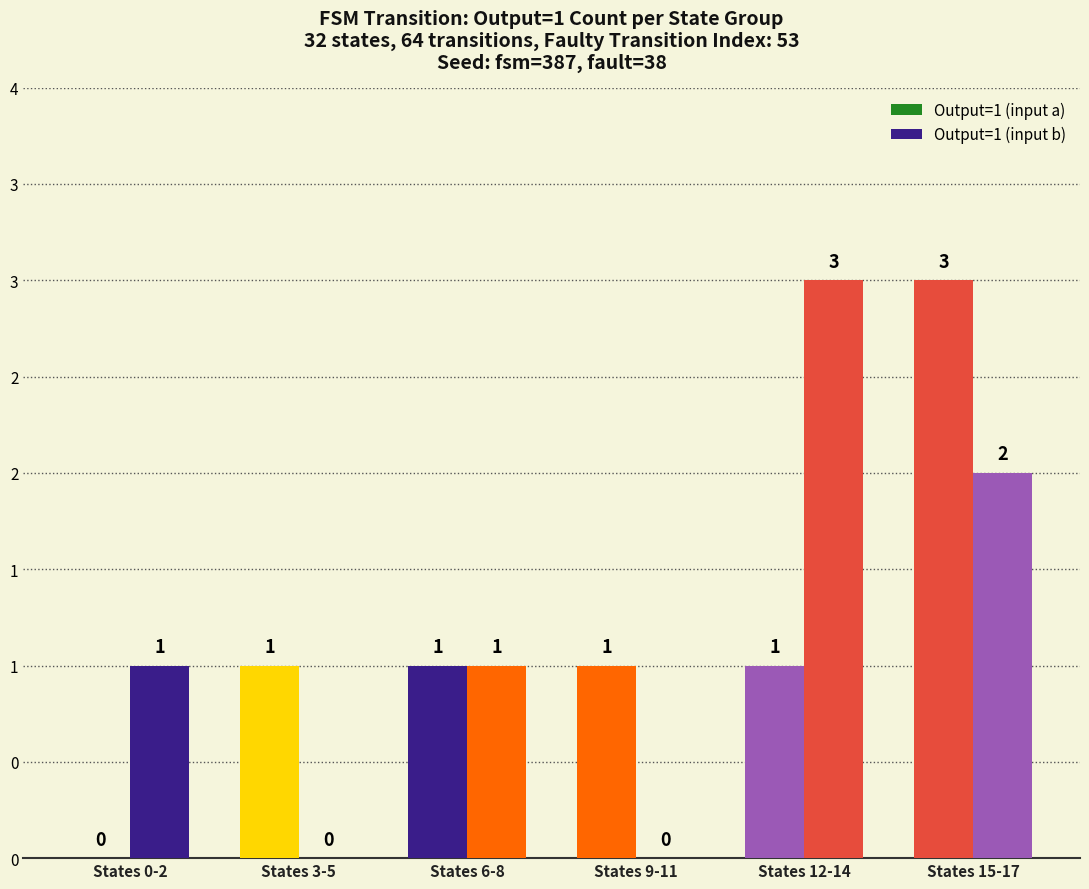

Does the chart contain stacked bars?

No